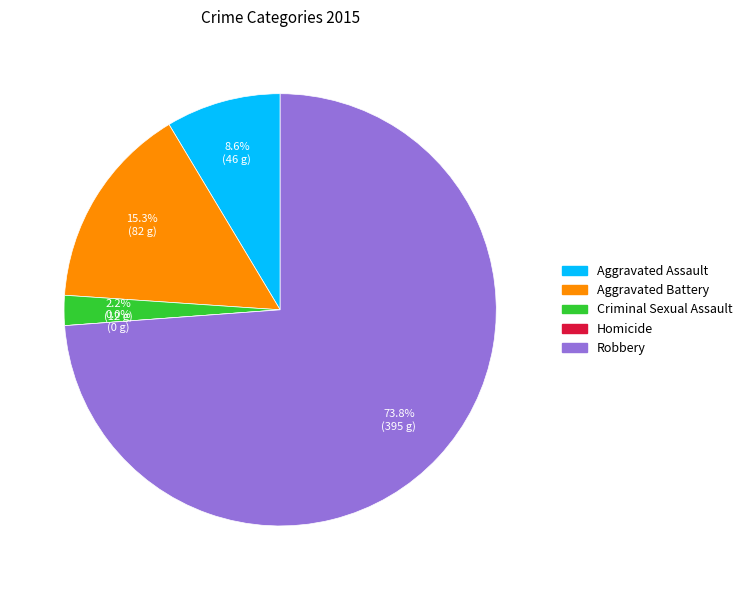

What percentage is the Robbery slice, to the nearest percent?

74%